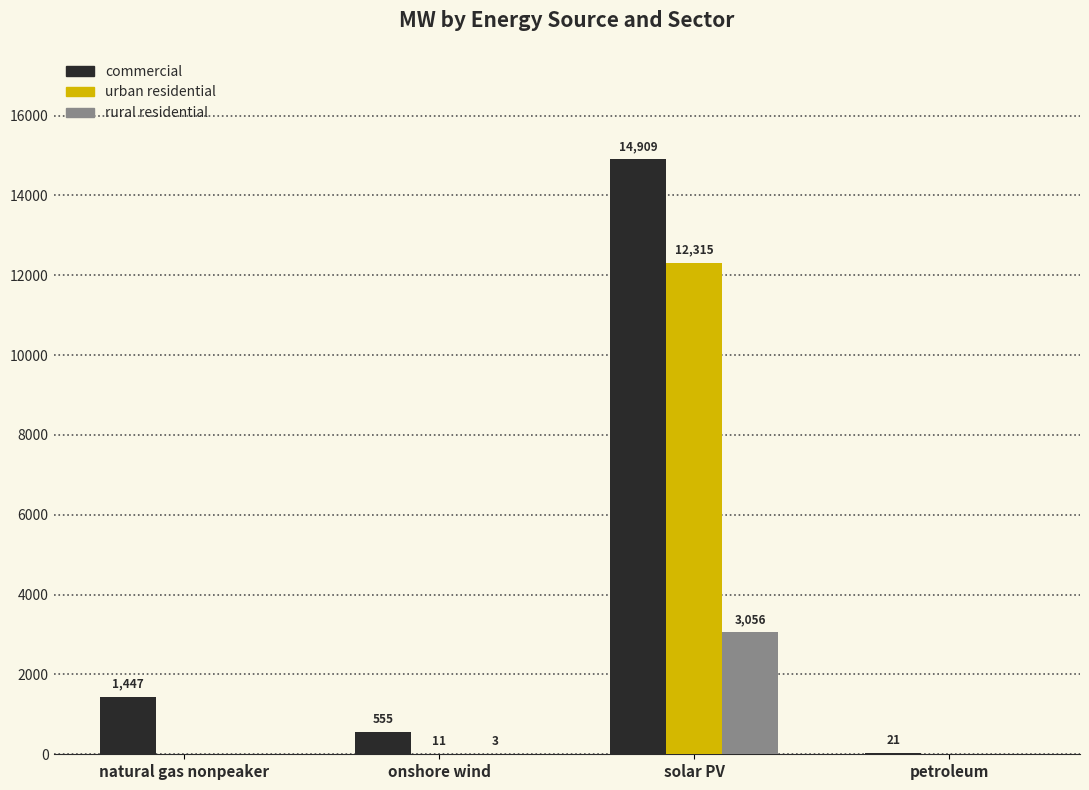

Is the value of commercial at natural gas nonpeaker greater than the value of rural residential at solar PV?

No